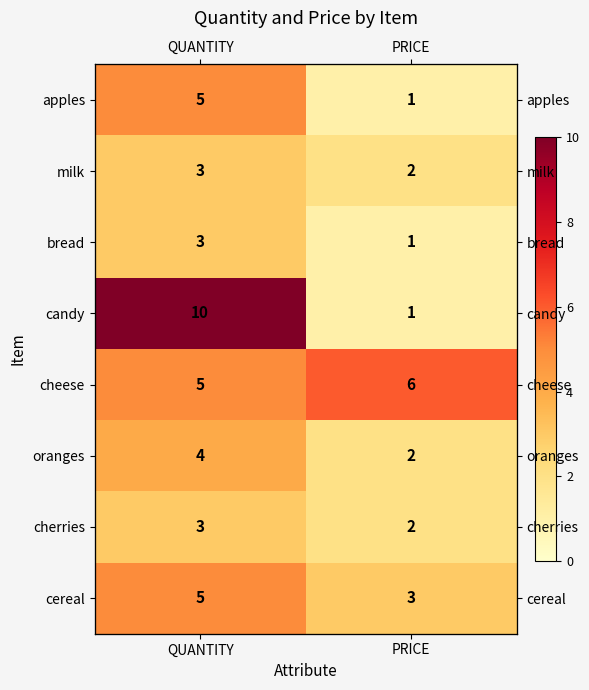

Is it true that oranges equals 2 at PRICE?

True